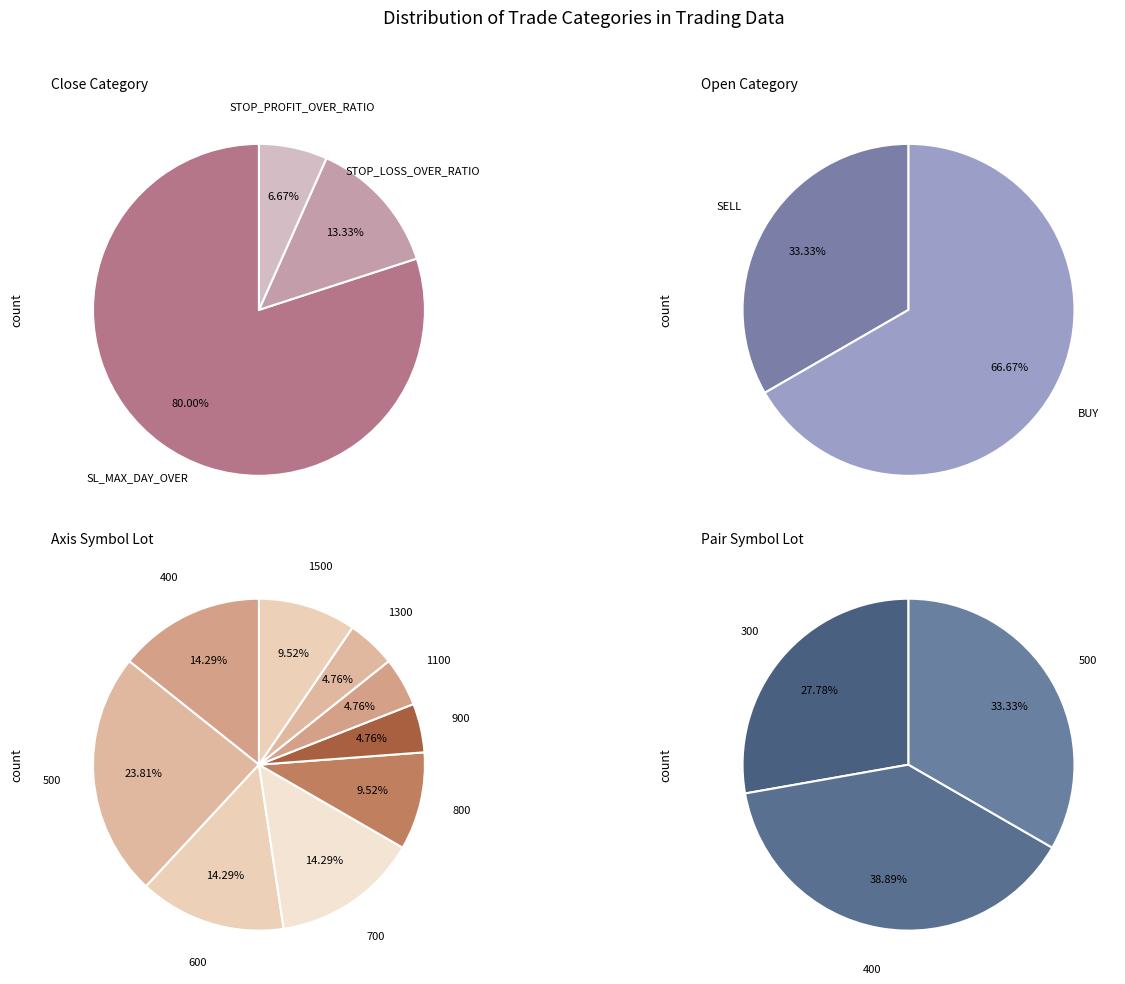

True or false: STOP_PROFIT_OVER_RATIO accounts for 7% of the total.

True